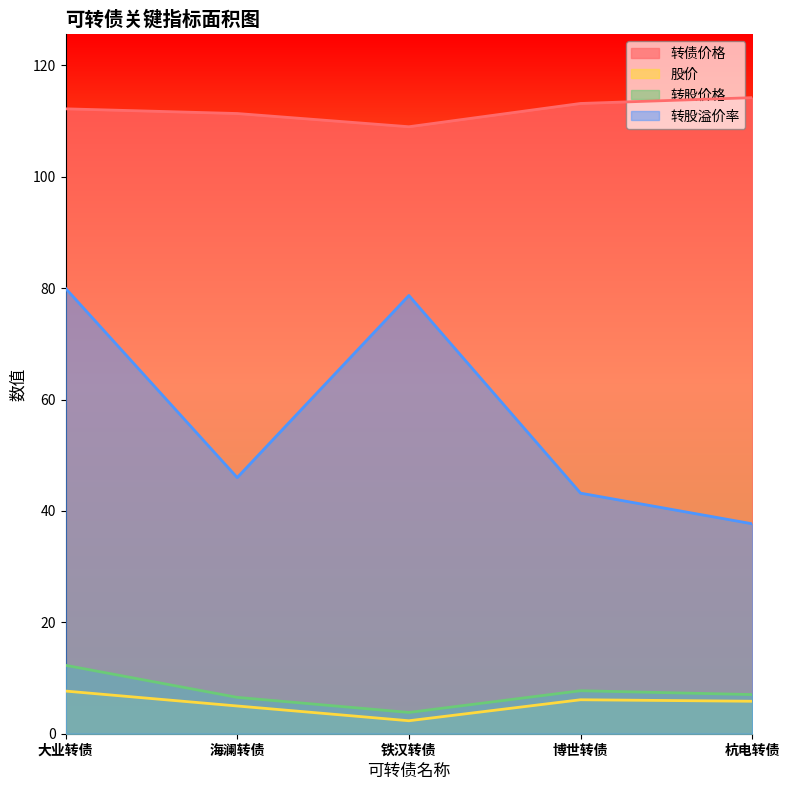

Which series has the largest range (max minus min)?

转股溢价率